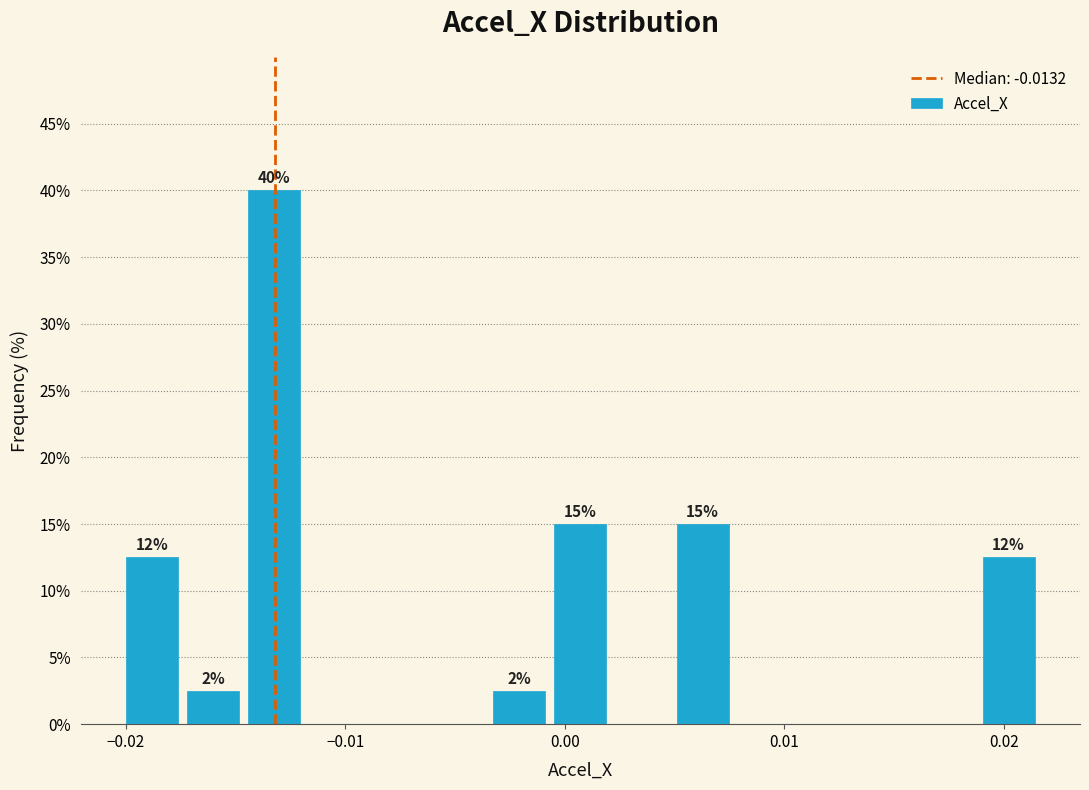

Around what value on the x-axis is the tallest bar? Give the approximate position of its centre, as read against the axis.

-0.013